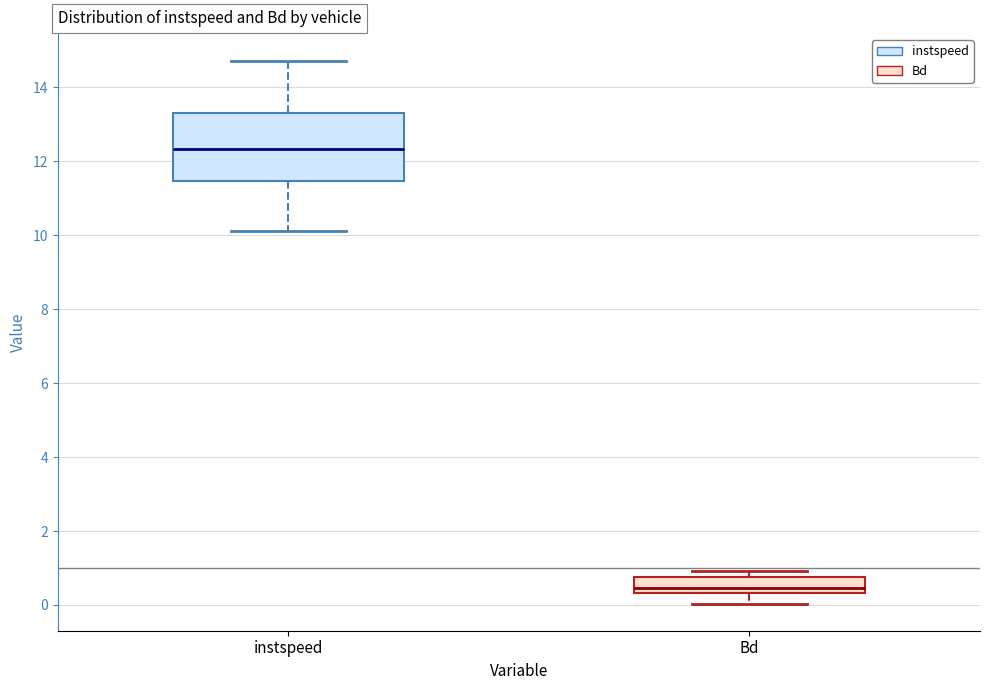

Reading left to right, transcribe this box plot: for each box, give where its median line is, the range the box spans, and where its two whiskers end, as read against the y-axis. The values are not printed on the chart, so give them approximately, as read against the axis.

instspeed: median 12.4, box 11.4 to 13.4, whiskers 10.2 to 14.8
Bd: median 0.4 (just above the box's lower edge), box 0.4 to 0.8, whiskers 0.0 to 1.0